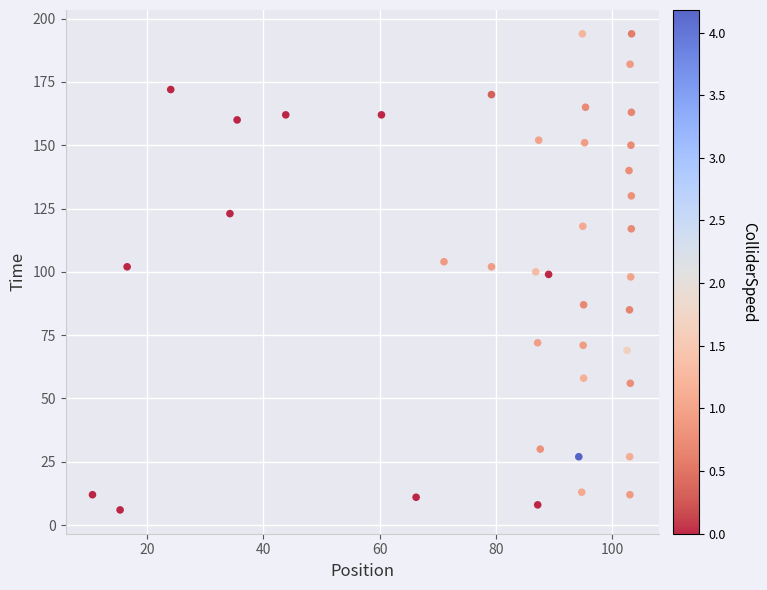

How many points are shown in the scatter plot?

40